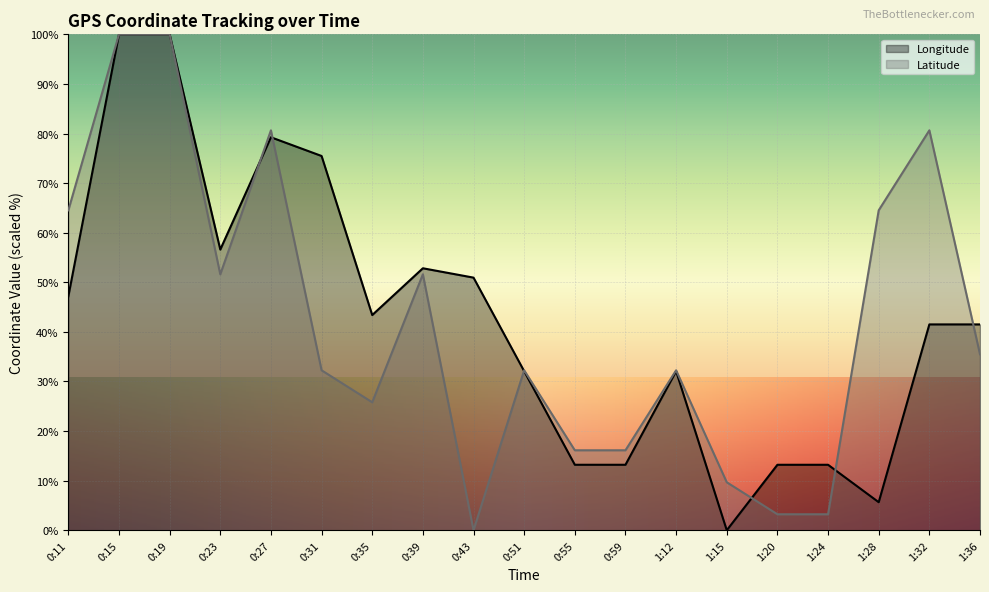

In Latitude, how many points are lower than both neighbors (excluding endpoints)?

3